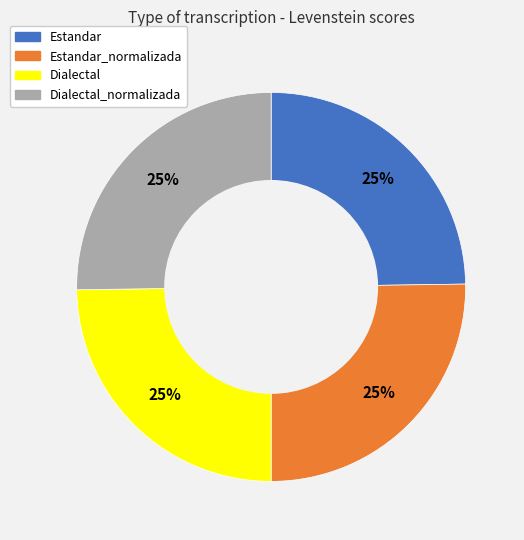

Is there any slice that represents more than half of the pie?

No